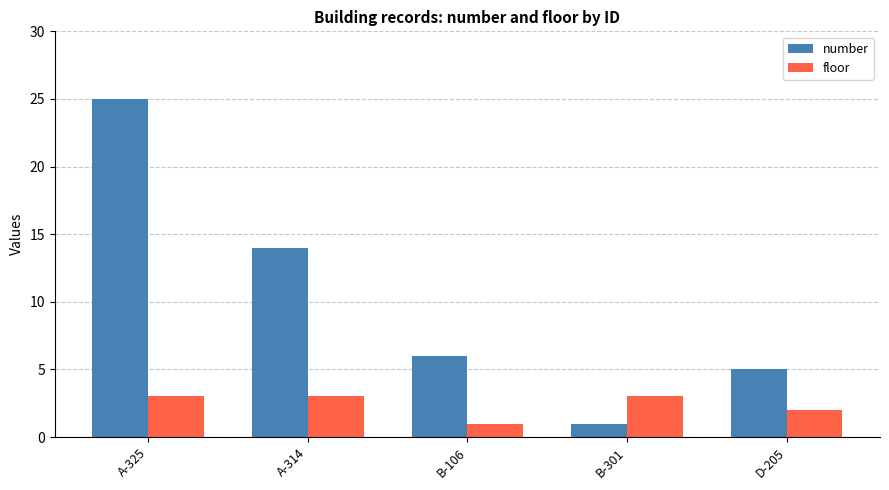

What is the spread (max minus min) of values at A-325?

22